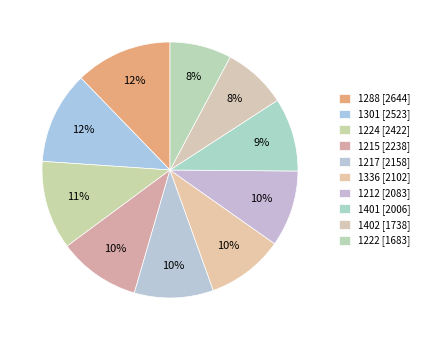

How many segments does this pie chart have?

10